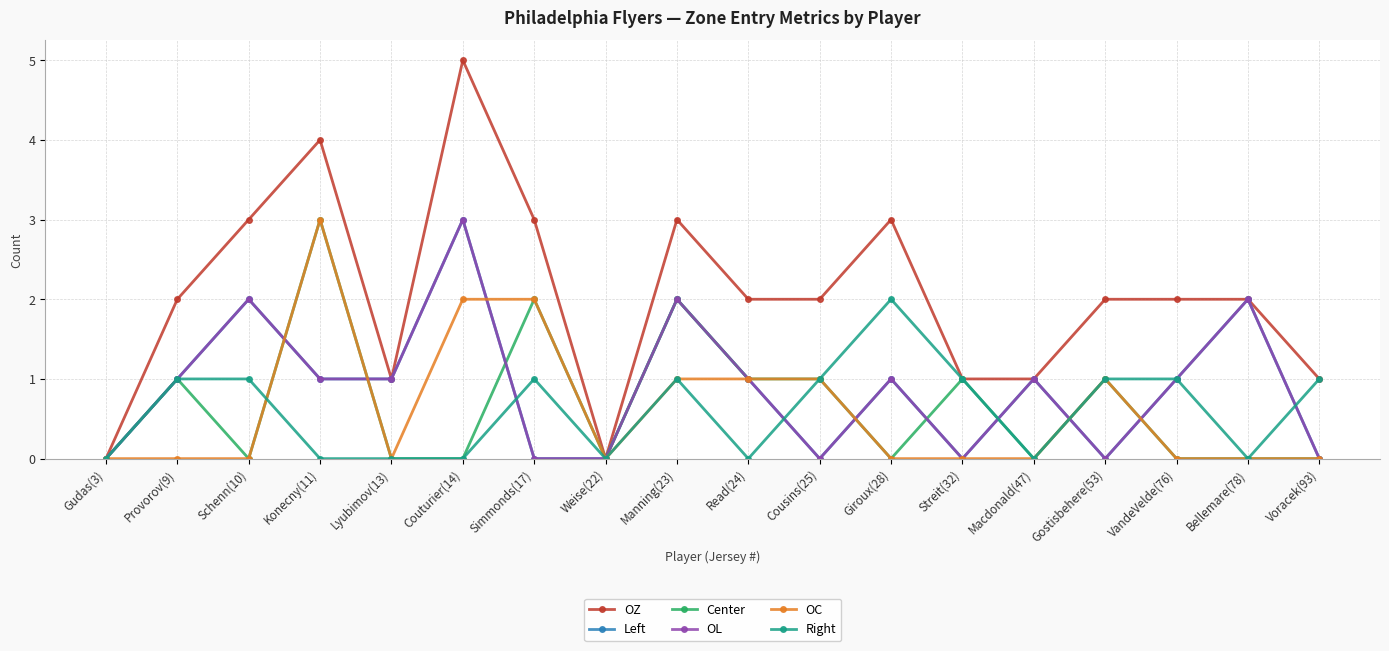

True or false: OC and OZ cross at least once.

False